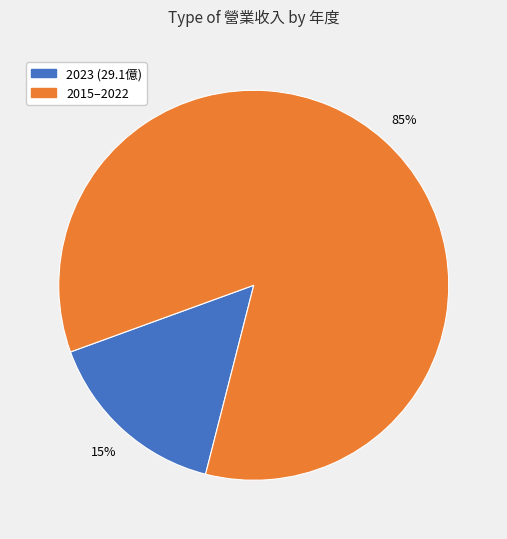

To the nearest percent, what is the average slice percentage?

50%